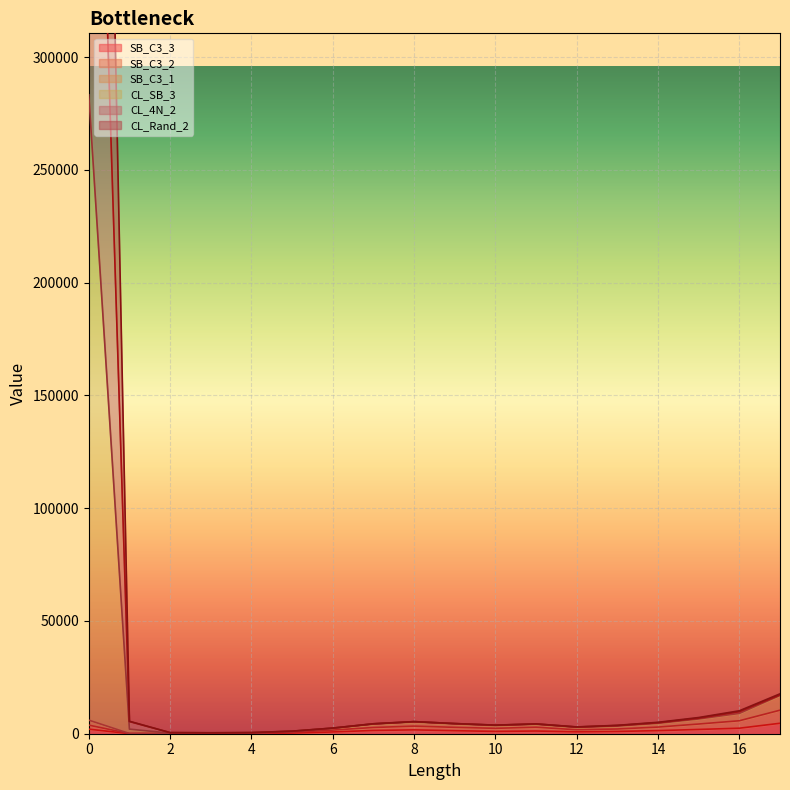

Reading right to left, transcribe all the data shown in this chart.

SB_C3_3: 4633	2445	1895	1375	1005	837	1200	1027	1342	1710	1448	788	298	80	45	39	33	2024
SB_C3_2: 10431	5747	4300	2948	2100	1759	2886	2396	2833	3375	2762	1617	613	158	107	76	58	3808
SB_C3_1: 16978	9004	6546	4604	3385	2782	4169	3597	4321	5197	4246	2370	947	266	163	113	99	6021
CL_SB_3: 17682	10164	7176	5063	3720	3015	4360	3820	4511	5369	4422	2509	1148	510	431	506	5524	870053
CL_4N_2: 17225	9811	6909	4887	3640	2968	4327	3781	4495	5356	4387	2482	1108	472	380	475	5409	574267
CL_Rand_2: 17175	9778	6852	4859	3578	2945	4308	3765	4475	5342	4363	2473	1087	445	337	261	2036	283316